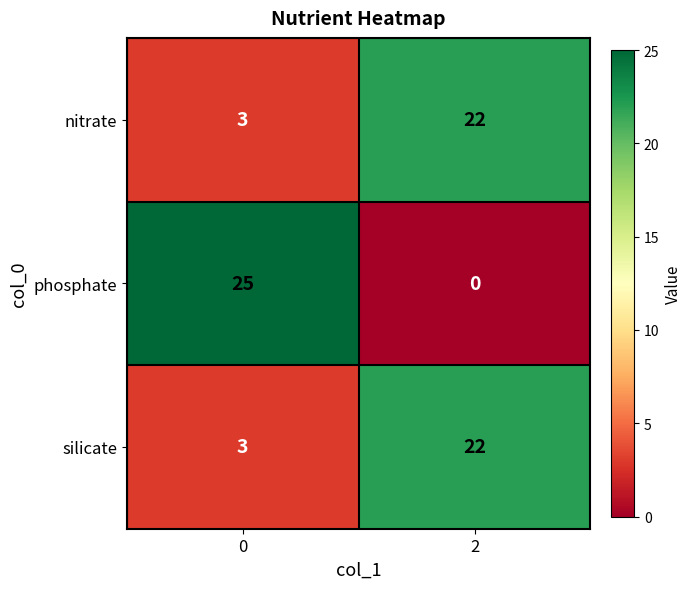

Which series has the widest spread of values?

phosphate